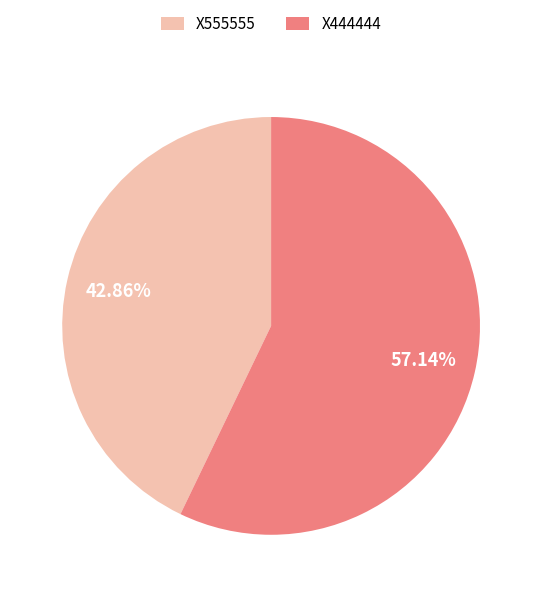

Is the sum of X555555 and X444444 greater than half?

Yes